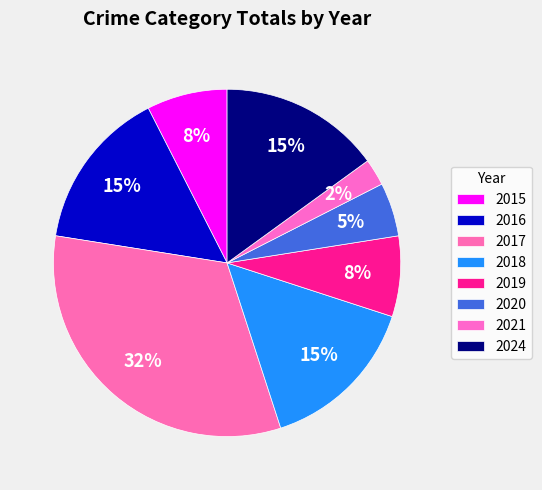

How many slices are in this pie chart?

8